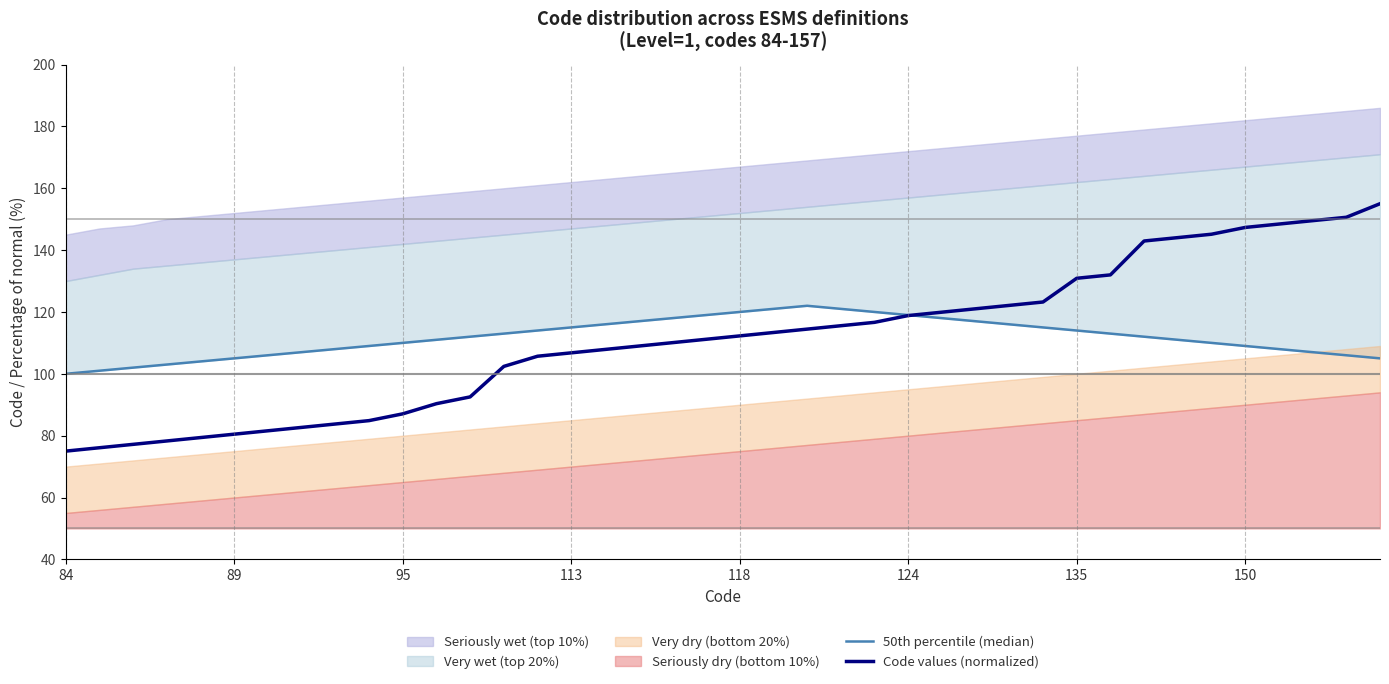

What is the minimum value for Code values (normalized)?

75.0